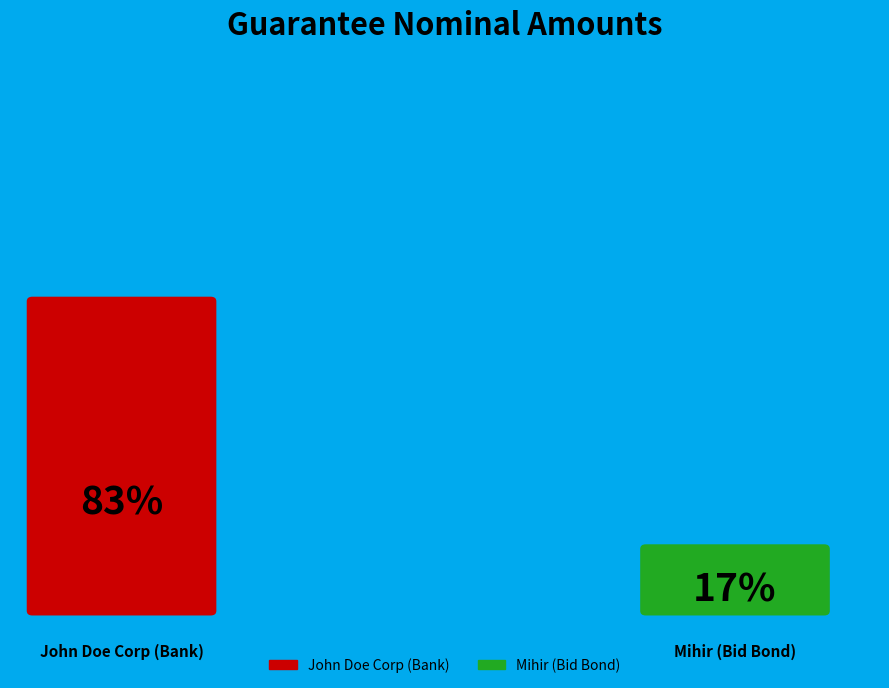

What percentage is the 2 slice, to the nearest percent?

17%